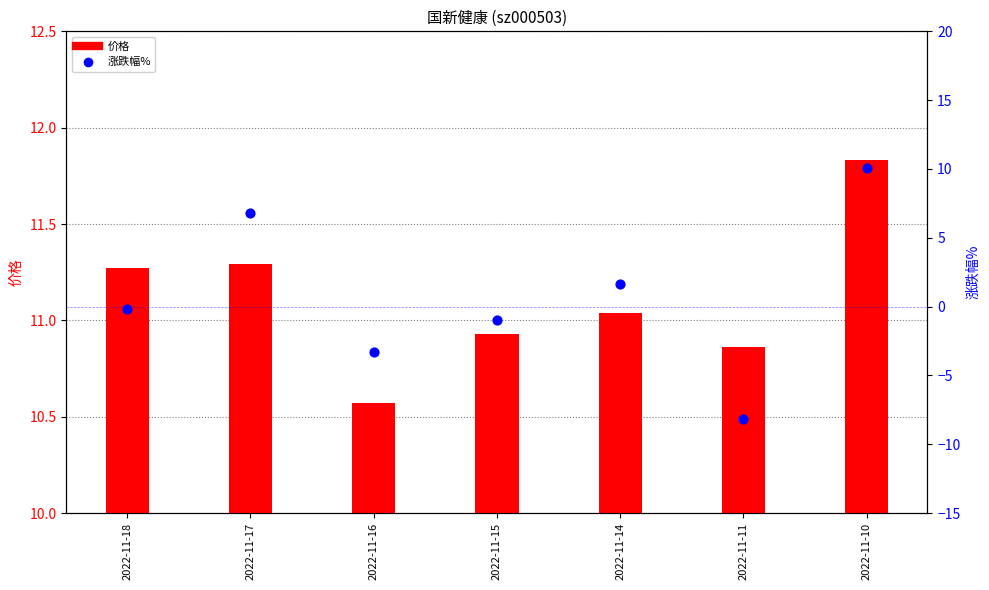

Which series has the widest spread of Y values?

涨跌幅%